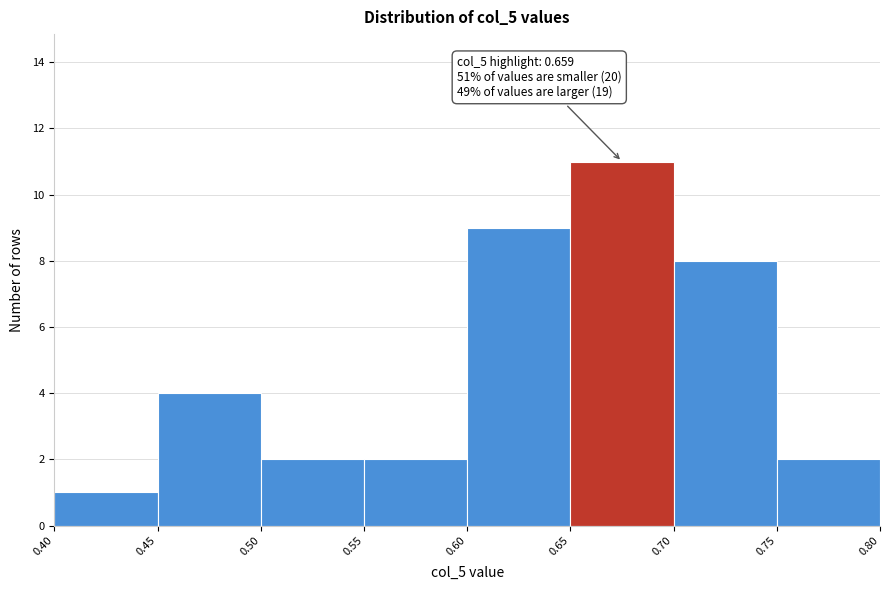

Which range on the x-axis has the tallest bar?

0.65 to 0.70